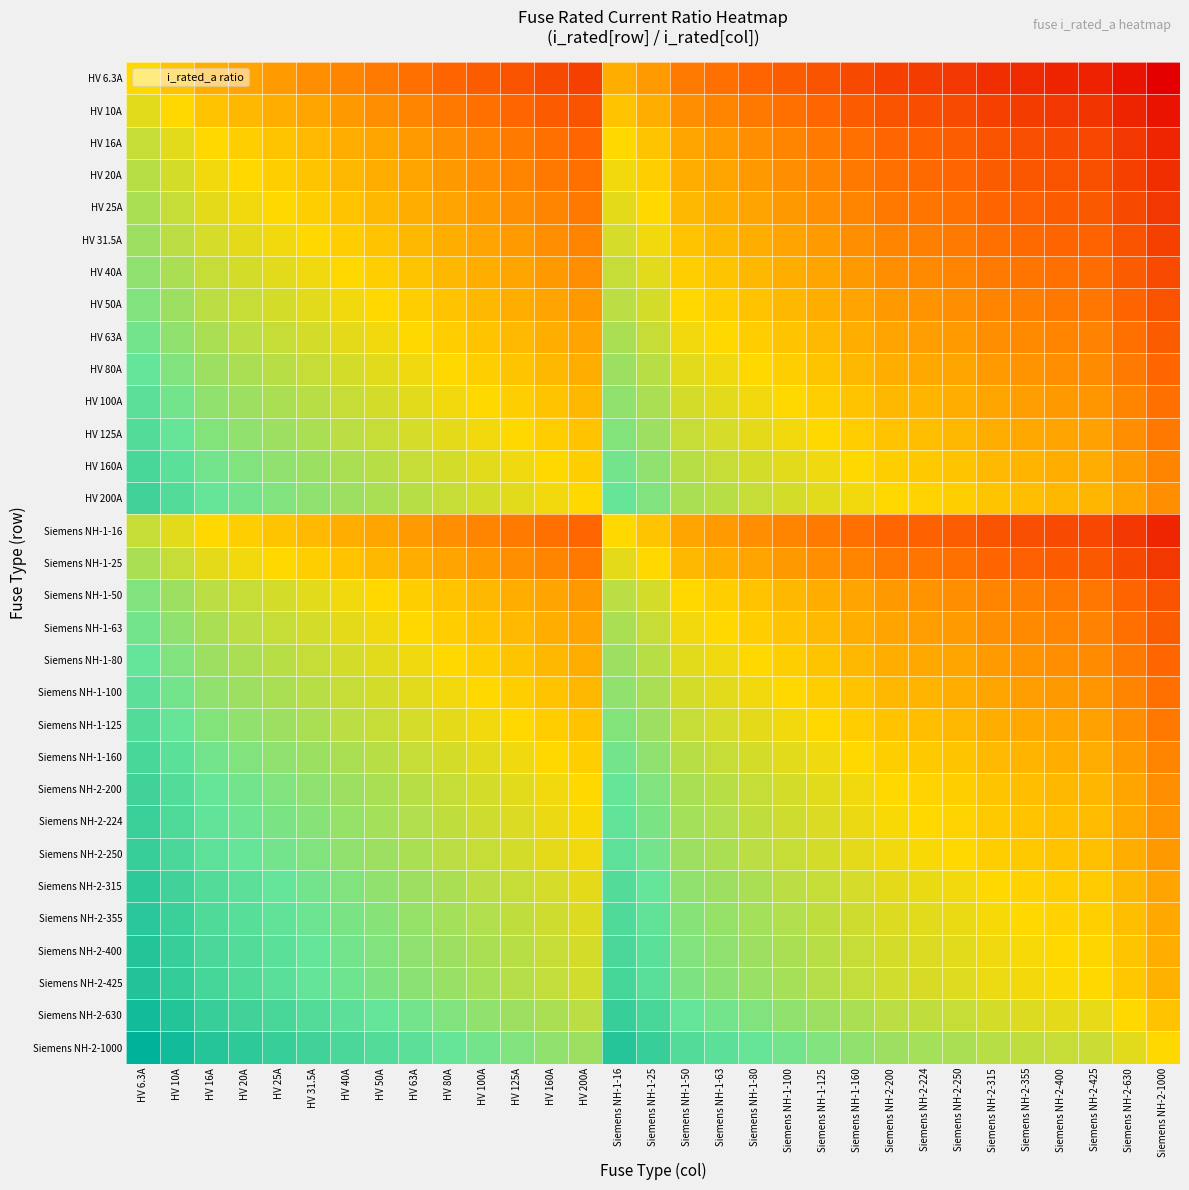

Which has a higher value, HV 100A or Siemens NH-2-425?

HV 100A